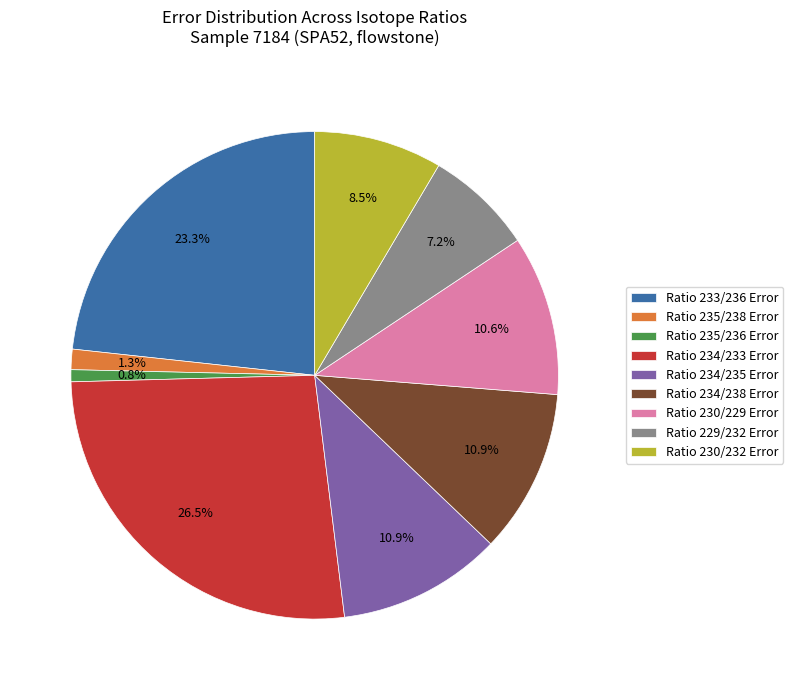

Do Ratio 235/236 Error and Ratio 229/232 Error together represent more than half of the pie?

No